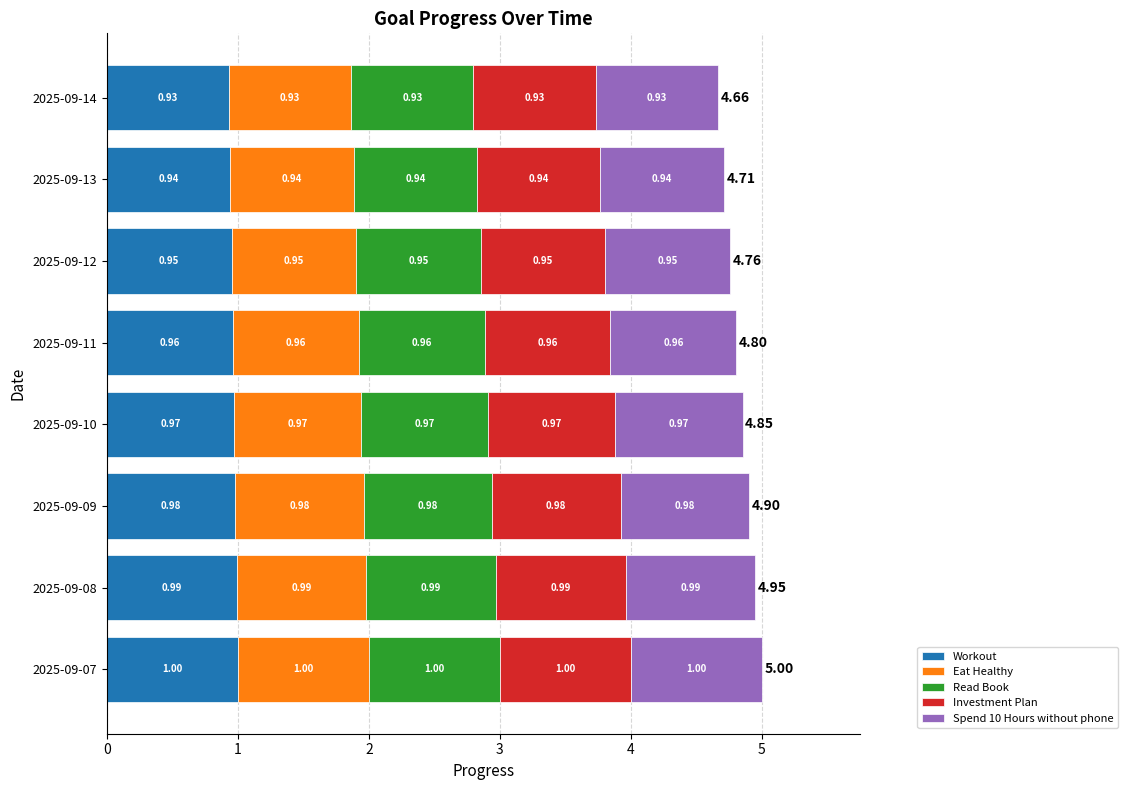

What is the total value across all series at 2025-09-14?

4.7